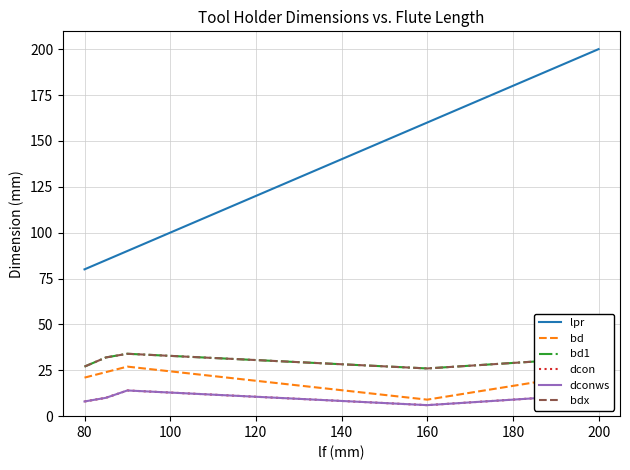

What is the average value of the lpr series?

123